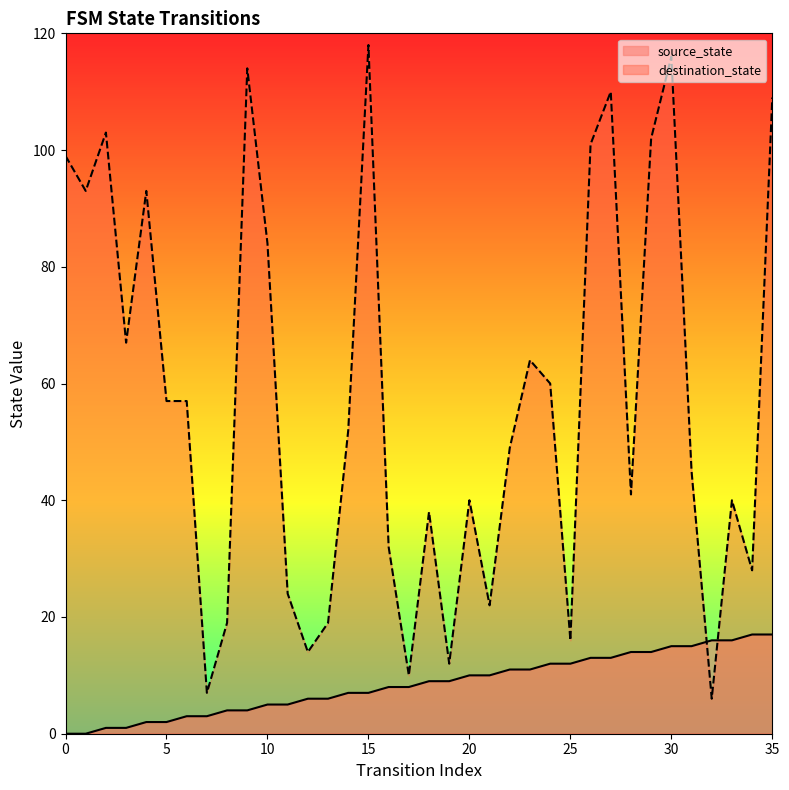

Is it true that destination_state equals 197 at 15?

False